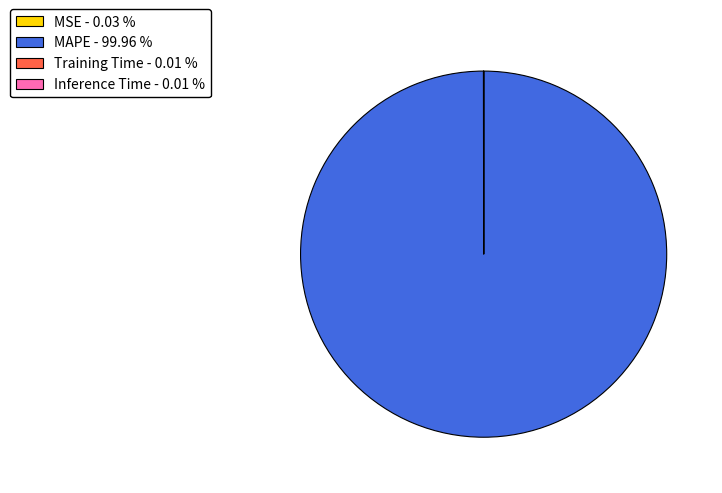

Is there a majority slice in this chart?

Yes